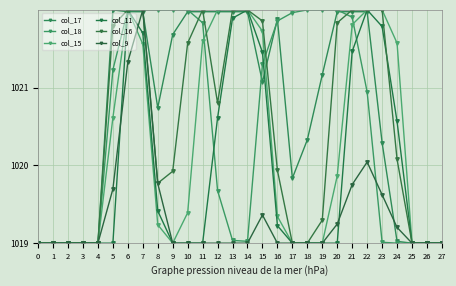

How many data points does each series have?

28